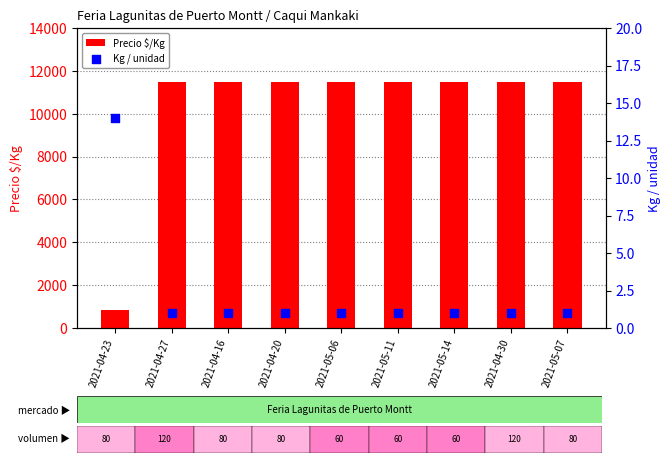

Which series reaches the minimum Y coordinate?

Kg / unidad